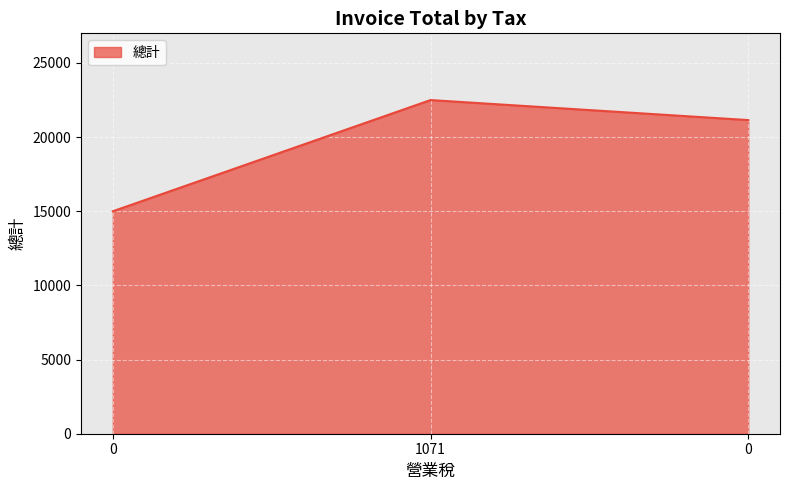

Does the chart have visible grid lines?

Yes